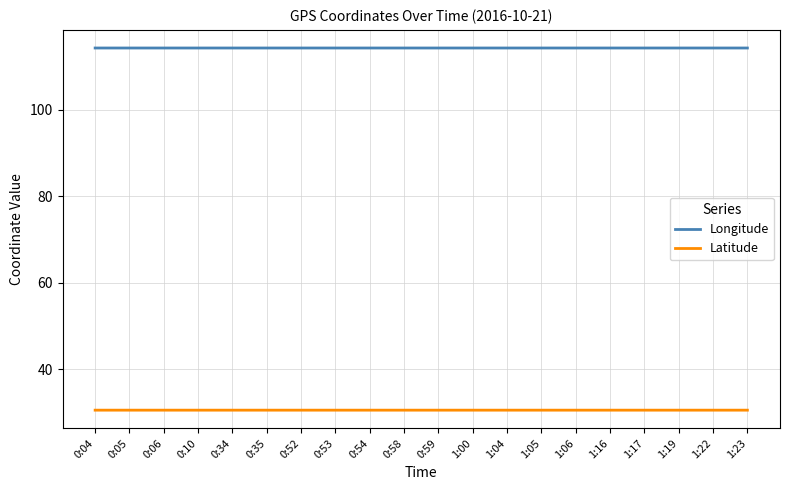

Does the chart display data point markers on the line(s)?

No